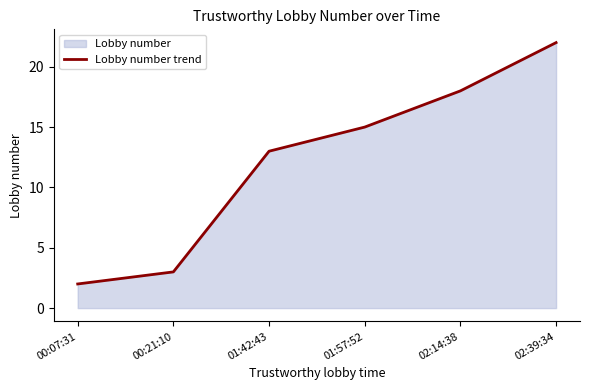

Read the value at 02:14:38, to the nearest 10.

20